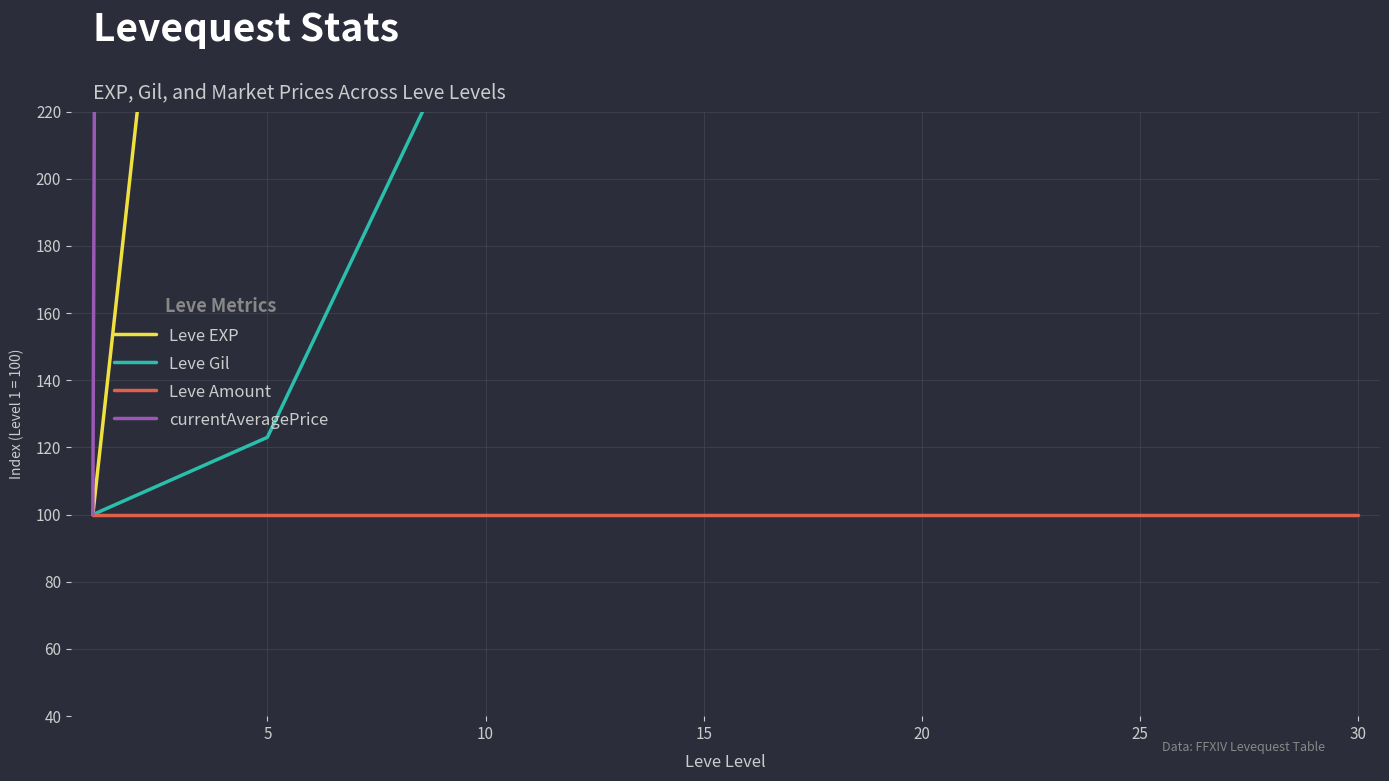

The value of Leve Gil at 15 is 468.1. True or false?

True